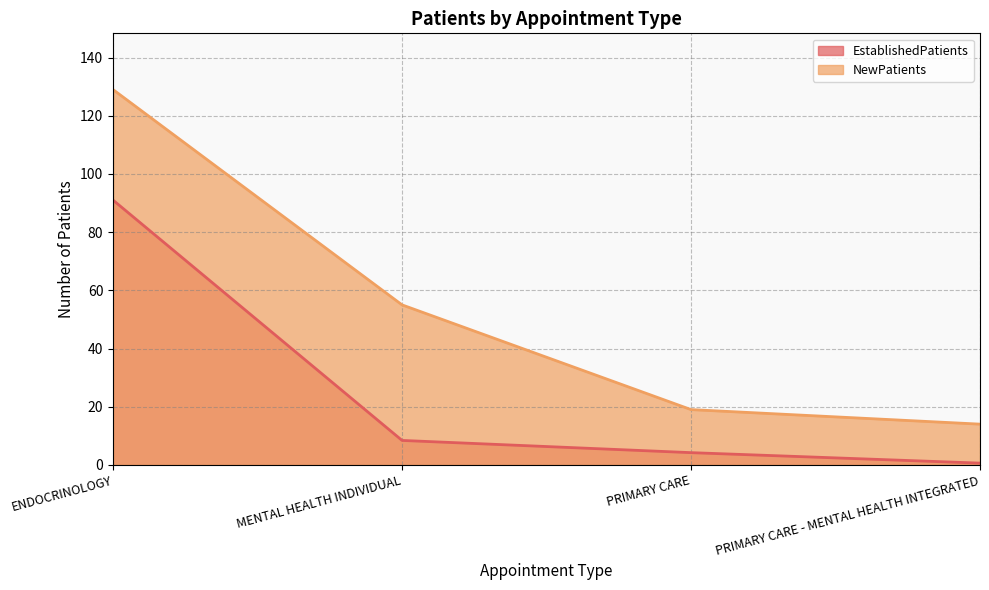

What is the average value of the EstablishedPatients series?

26.1